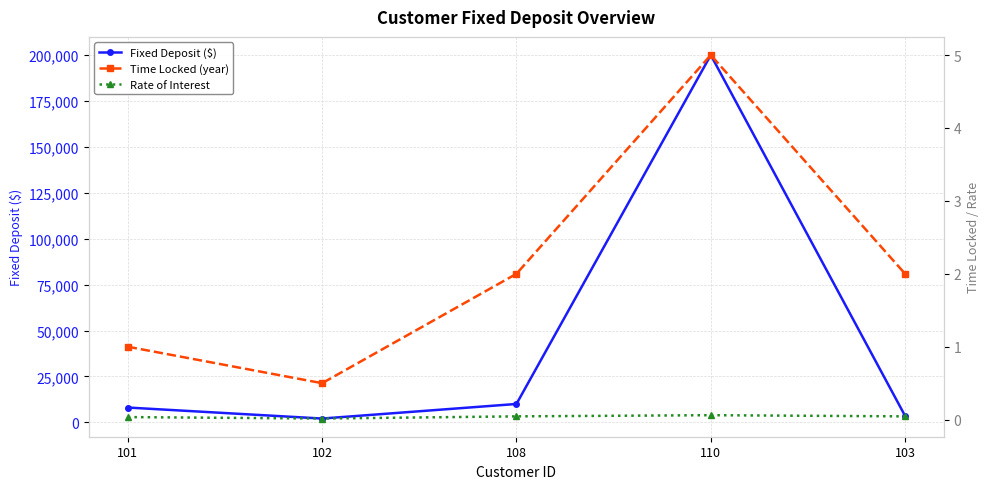

The value of Time Locked (year) at 110 is 3.0. True or false?

False